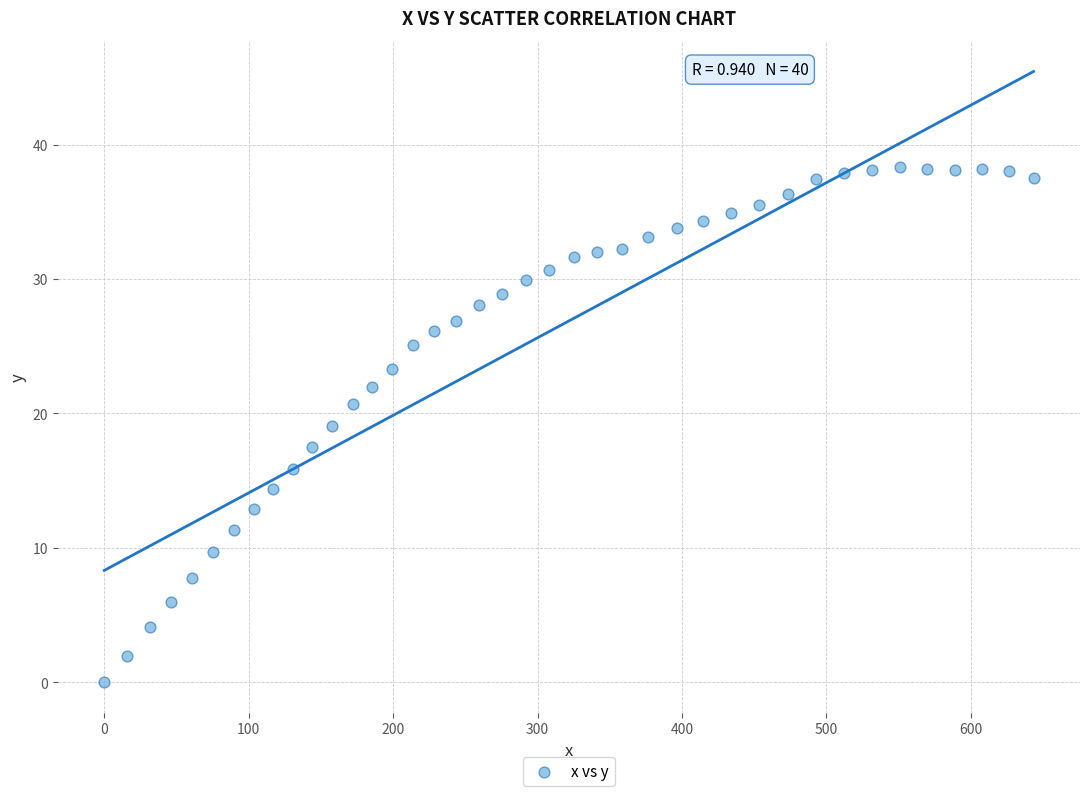

What is the range of X values (max minus min)?

643.4